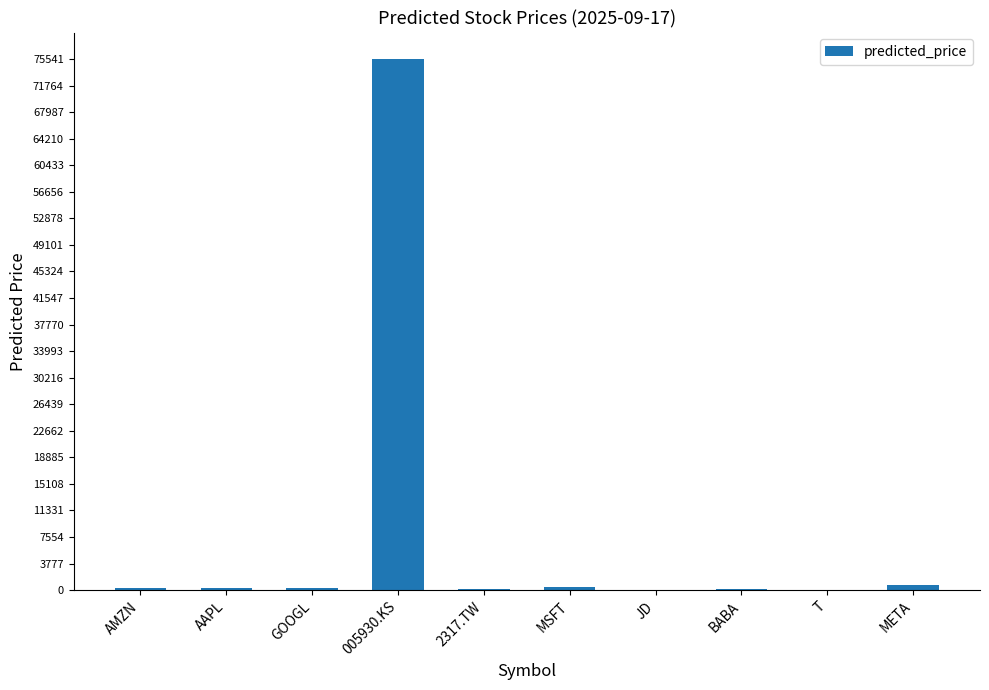

True or false: the data shows 75540.7 at 005930.KS.

True